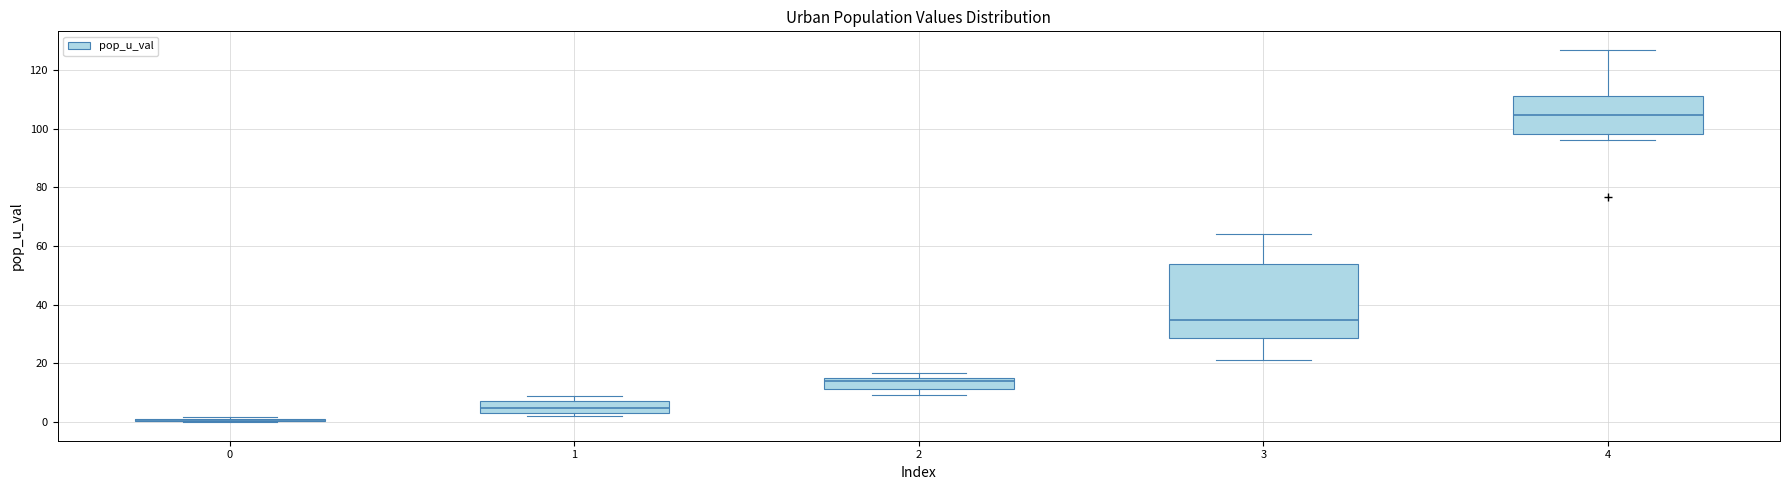

Reading left to right, read every box against the y-axis: the position of its median line, the range the box covers, and the ends of its whiskers. The values are not printed on the chart, so give them approximately, as read against the axis.

0: box collapsed to a line at 0, whiskers 0 to 2
1: median 4, box 2 to 8, whiskers 2 (just below the box's lower edge) to 8 (just above the box's upper edge)
2: median 14 (just below the box's upper edge), box 12 to 14, whiskers 10 to 16
3: median 34, box 28 to 54, whiskers 22 to 64
4: median 104, box 98 to 112, whiskers 96 to 126